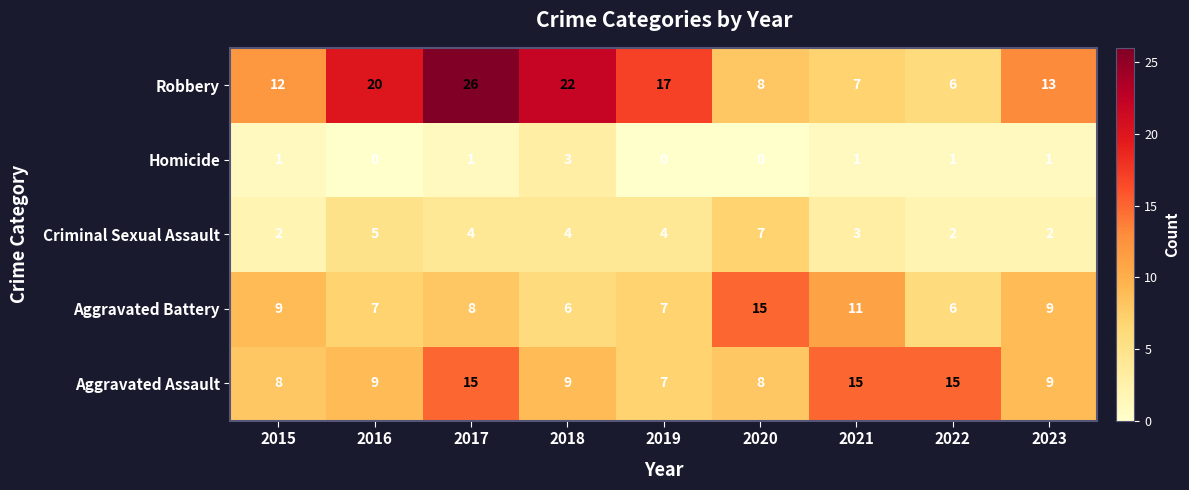

Where does the Criminal Sexual Assault series first go above 4?

2016